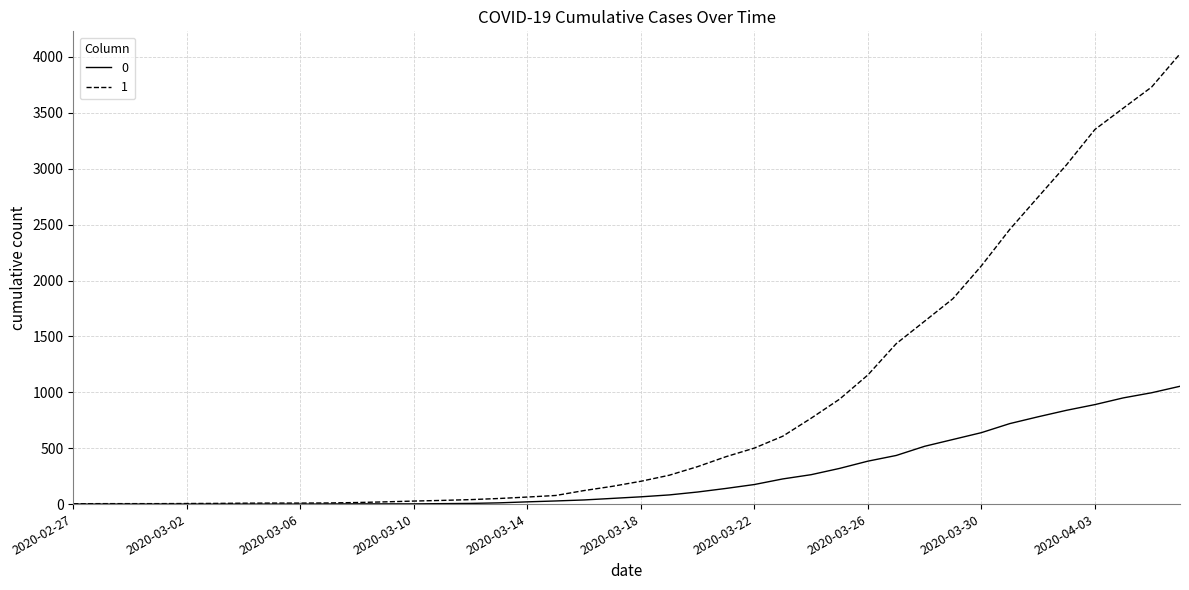

What are all the series names shown in the legend?

0, 1